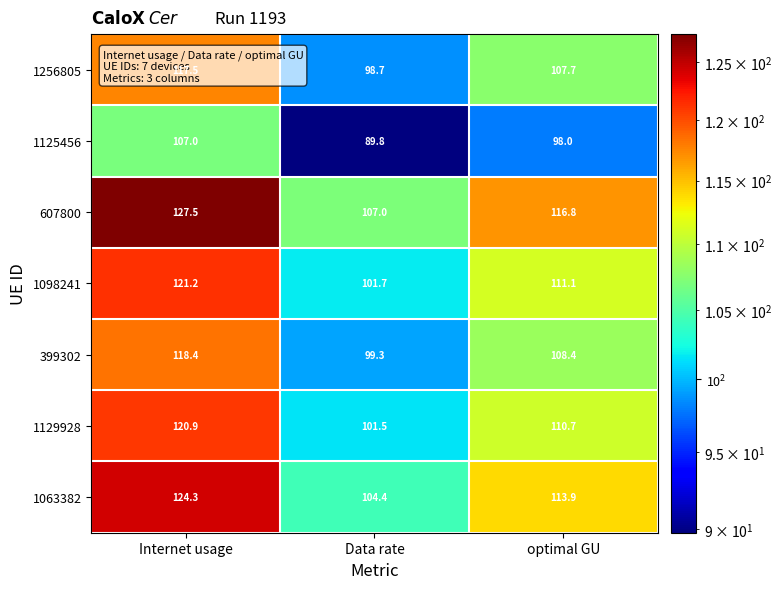

What is the maximum value shown in the chart?

127.5